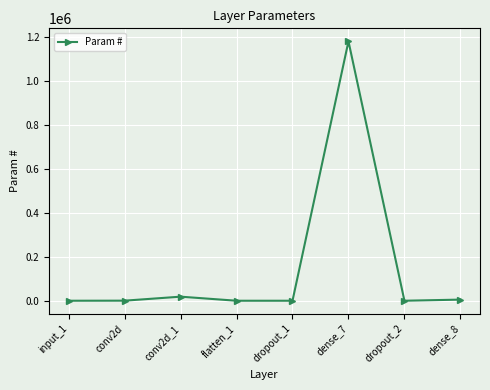

What position from the left is conv2d_1?

3